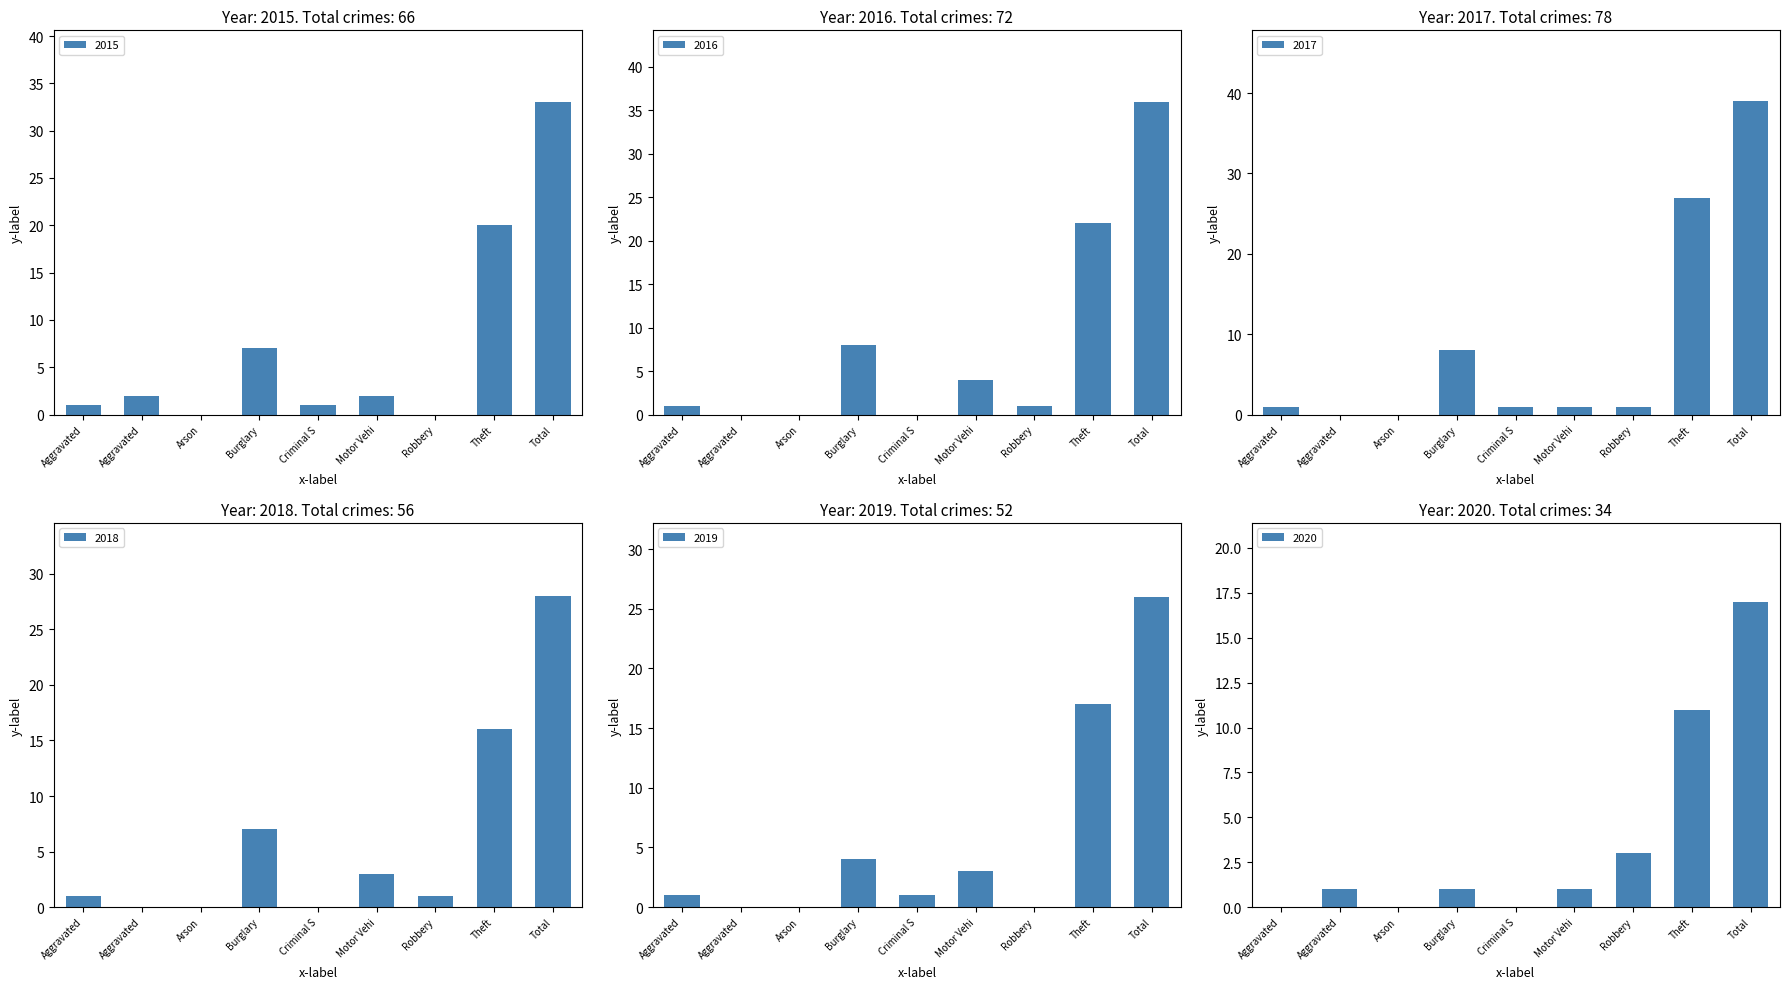

Is it true that 2018 equals 5 at Motor Vehi?

False